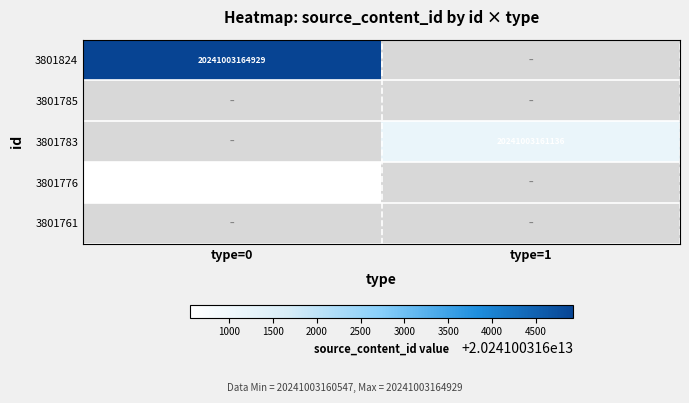

Which series has the largest range (max minus min)?

3801824